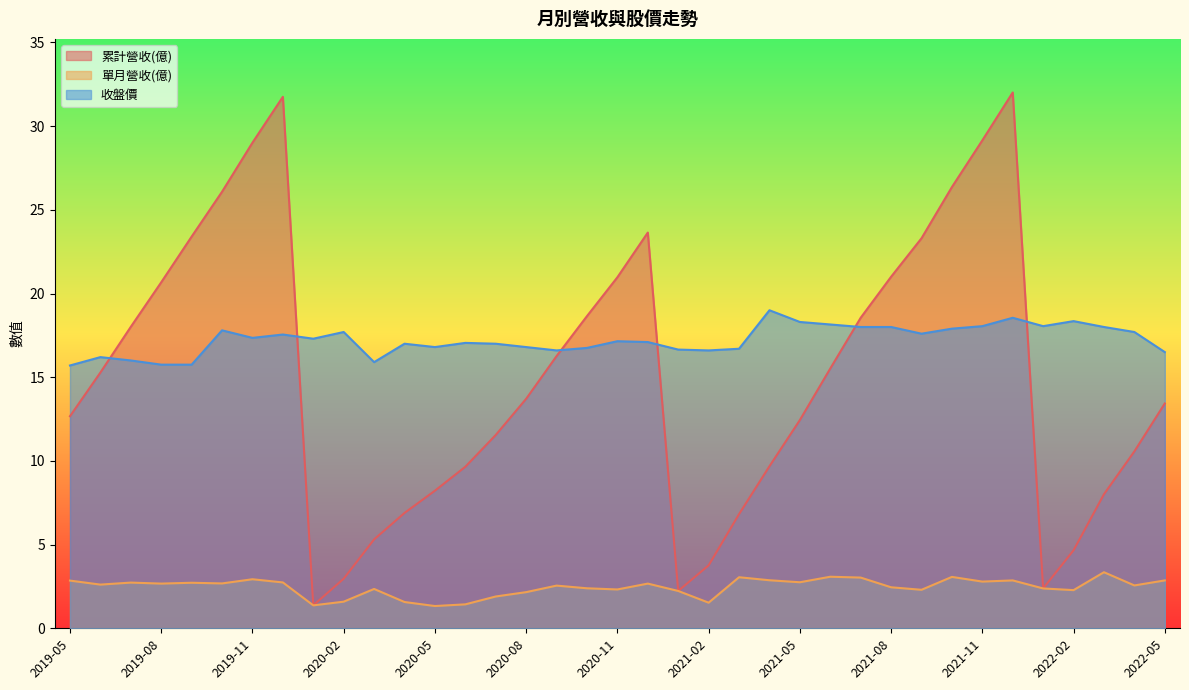

Is it true that 單月營收(億) equals 2.1 at 2021-02?

False